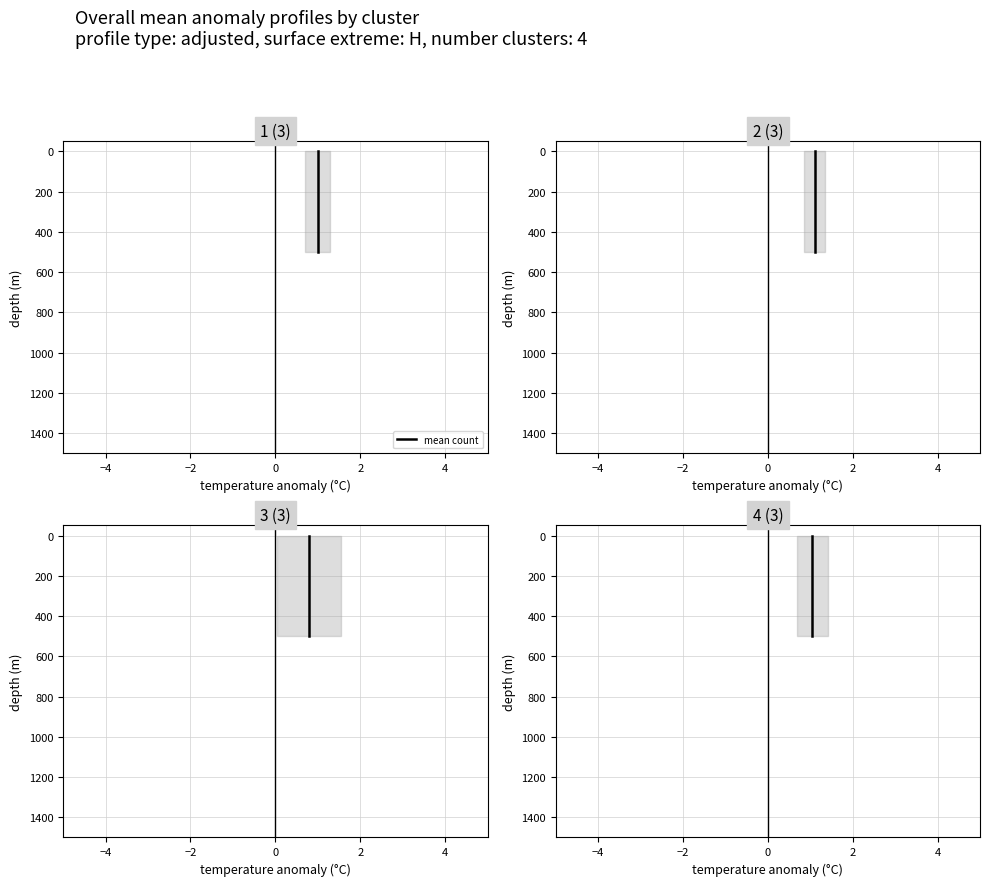

The value at −6 is 226. True or false?

False